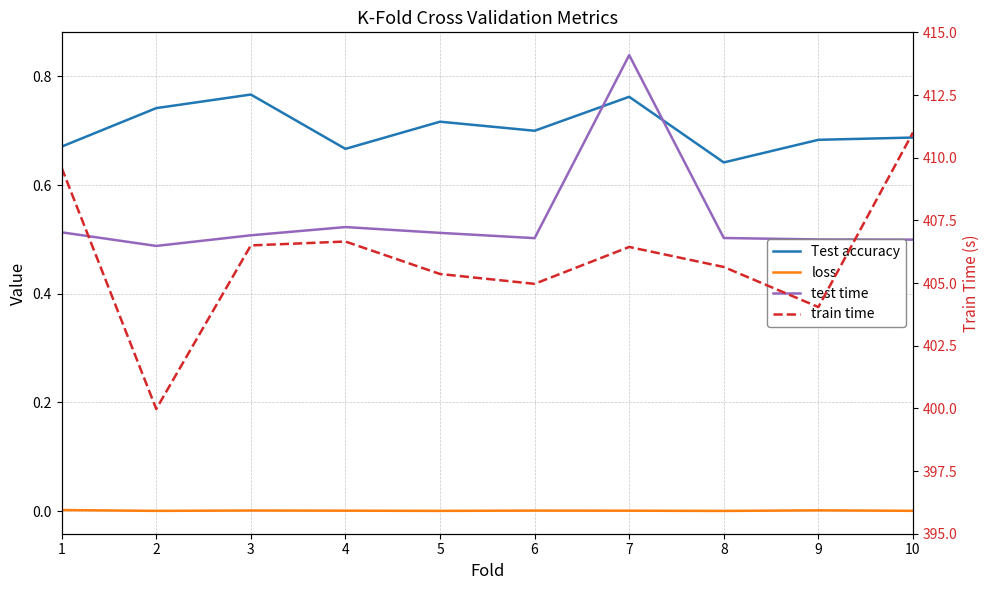

True or false: test time has a value of 0.5 at 8.

True